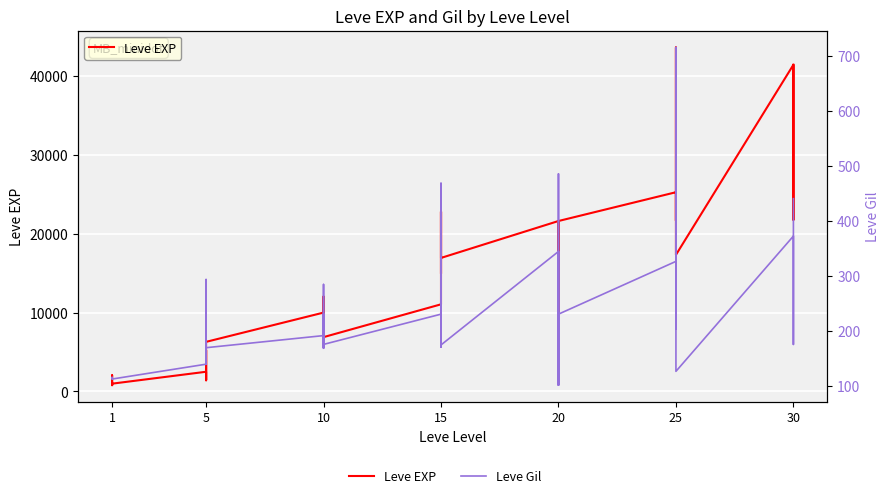

What is the value of the Leve Gil point at the 22nd from the left?

234